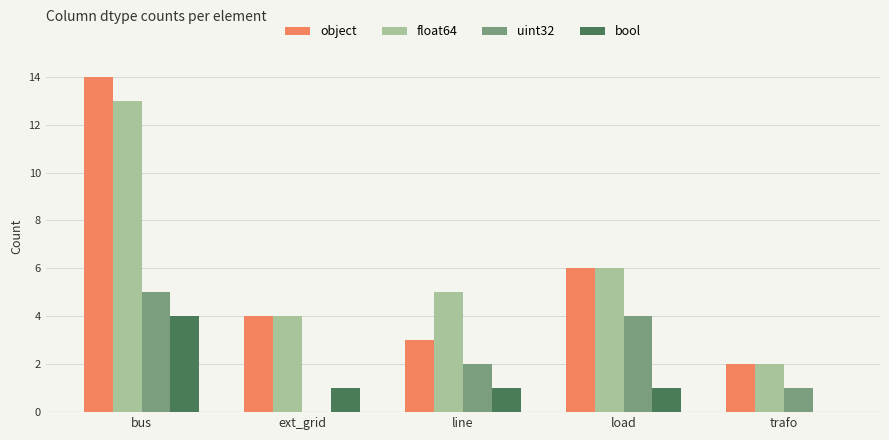

Which series has the largest range (max minus min)?

object